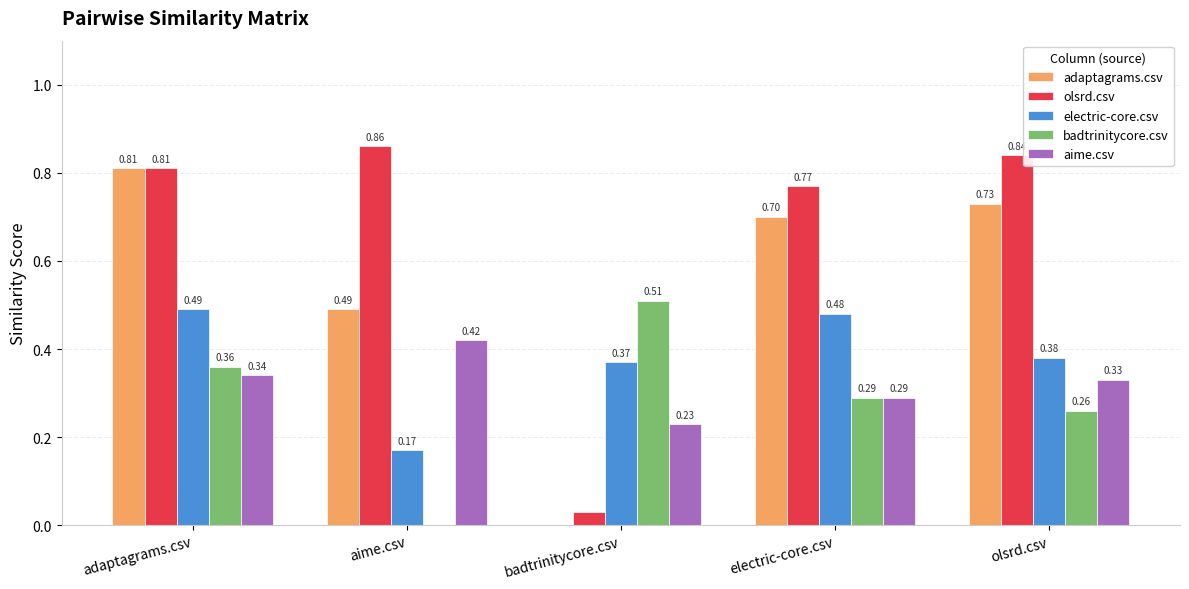

Where is electric-core.csv nearest to the value 0?

aime.csv